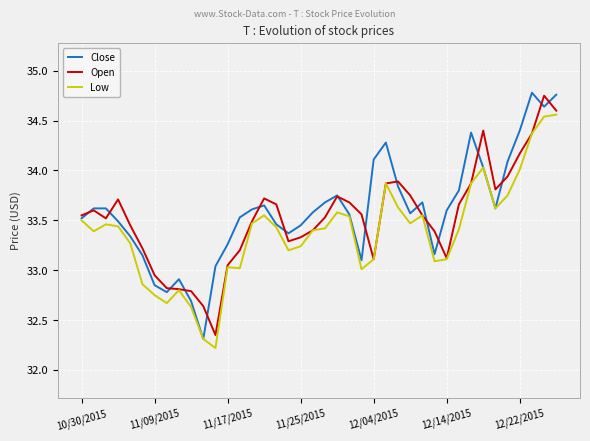

What is the lowest value of the Low series?

32.2